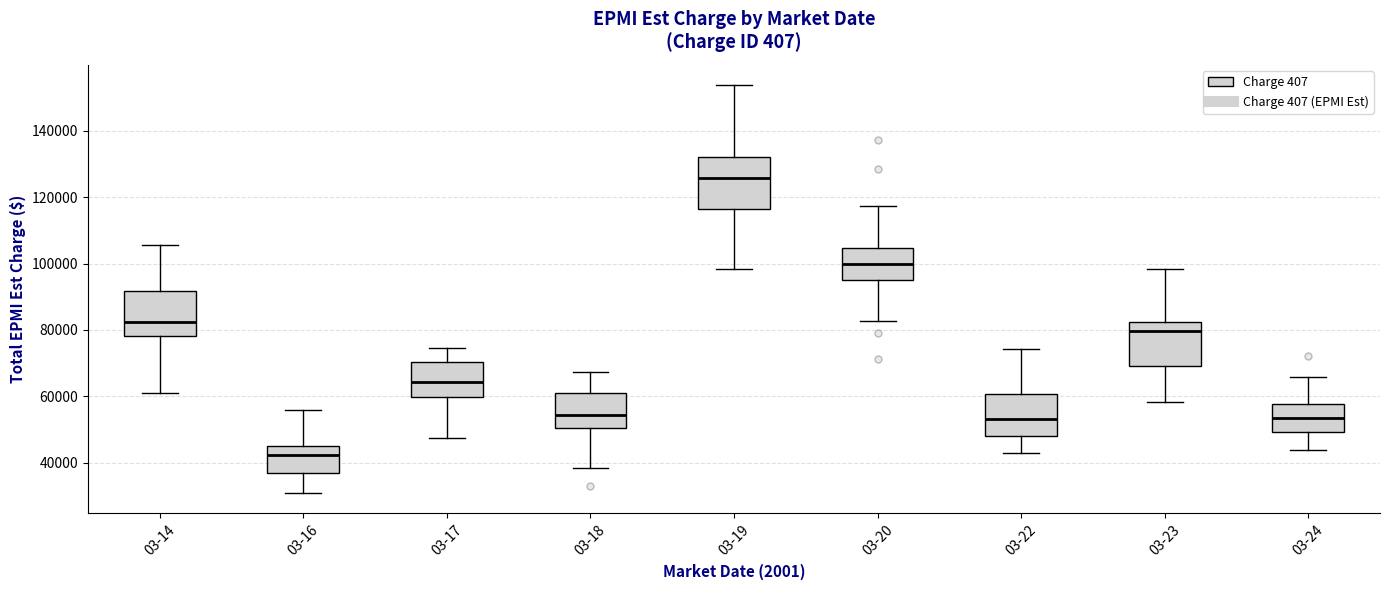

Reading left to right, transcribe this box plot: for each box, give where its median line is, the range the box spans, and where its two whiskers end, as read against the y-axis. The values are not printed on the chart, so give them approximately, as read against the axis.

03-14: median 82000, box 78000 to 92000, whiskers 60000 to 106000
03-16: median 42000, box 36000 to 44000, whiskers 30000 to 56000
03-17: median 64000, box 60000 to 70000, whiskers 48000 to 74000
03-18: median 54000, box 50000 to 62000, whiskers 38000 to 68000
03-19: median 126000, box 116000 to 132000, whiskers 98000 to 154000
03-20: median 100000, box 96000 to 104000, whiskers 82000 to 118000
03-22: median 54000, box 48000 to 60000, whiskers 42000 to 74000
03-23: median 80000, box 70000 to 82000, whiskers 58000 to 98000
03-24: median 54000, box 50000 to 58000, whiskers 44000 to 66000